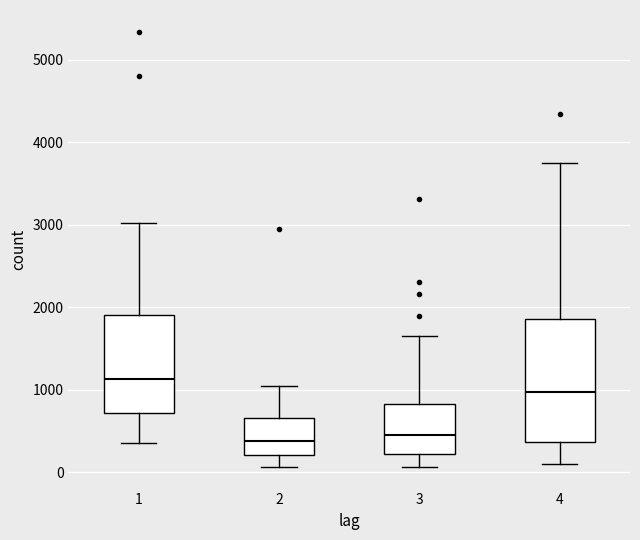

Reading left to right, read every box against the y-axis: the position of its median line, the range the box covers, and the ends of its whiskers. The values are not printed on the chart, so give them approximately, as read against the axis.

1: median 1100, box 700 to 1900, whiskers 400 to 3000
2: median 400, box 200 to 700, whiskers 100 to 1100
3: median 500, box 200 to 800, whiskers 100 to 1700
4: median 1000, box 400 to 1900, whiskers 100 to 3800